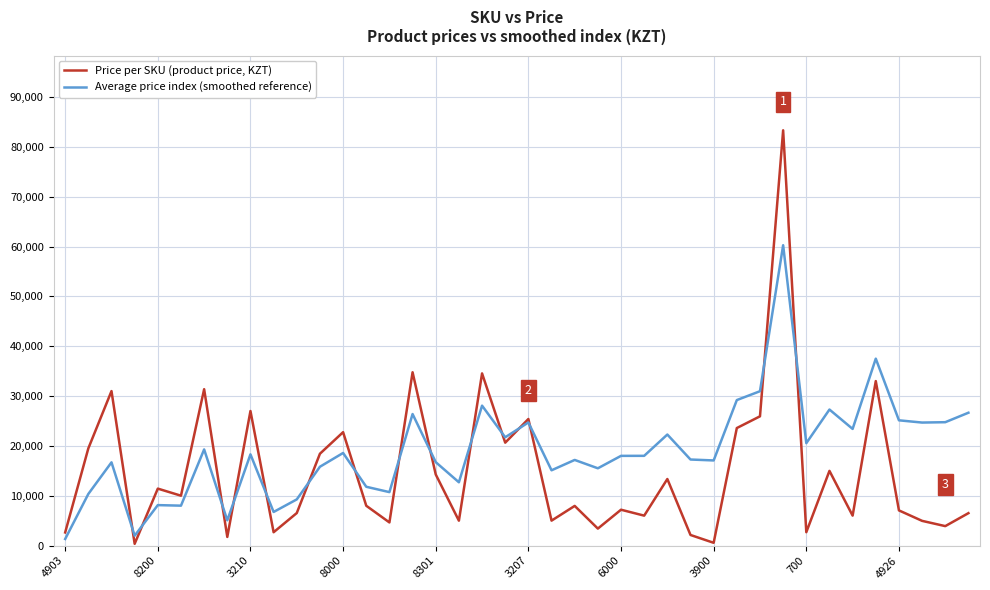

Which series has the largest range (max minus min)?

Price per SKU (product price, KZT)